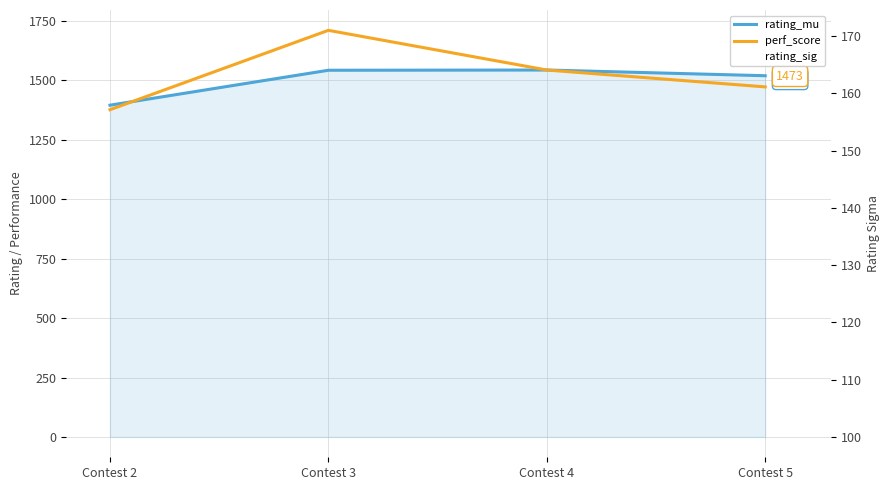

Which category has the highest value across all series?

Contest 3